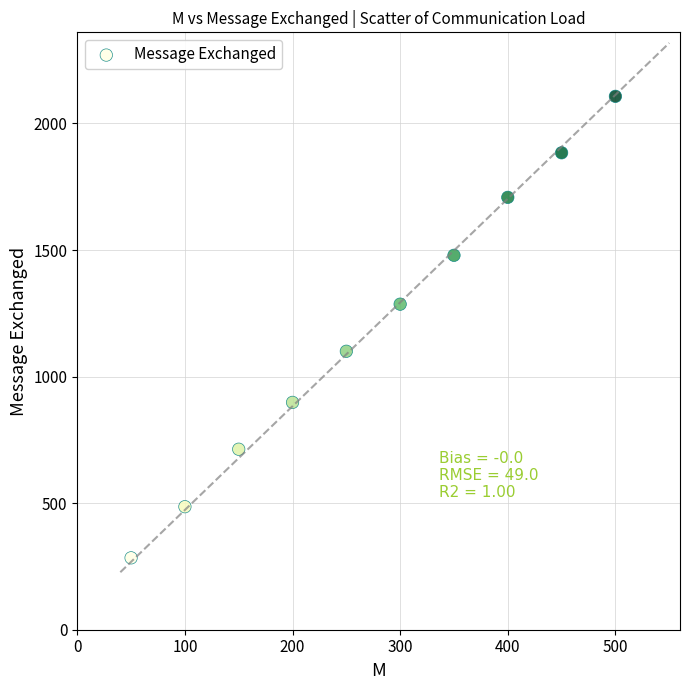

What is the range of Y values (max minus min)?

1823